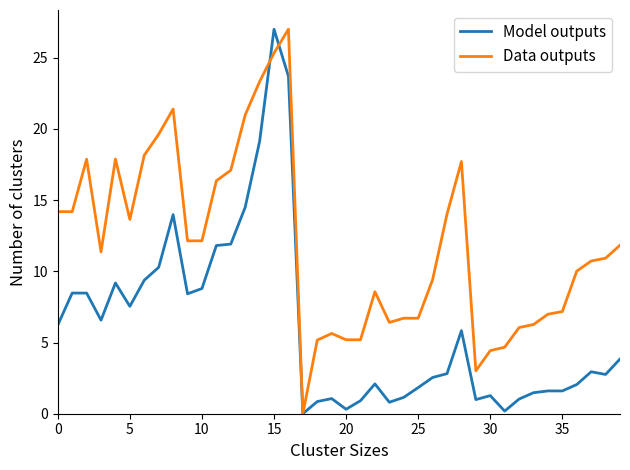

What is the greatest value displayed?

27.0